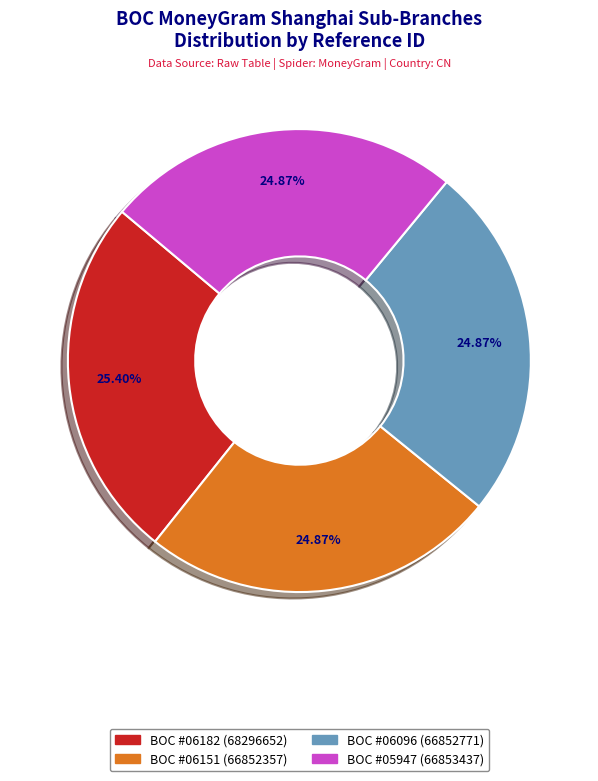

Does any single category account for the majority?

No